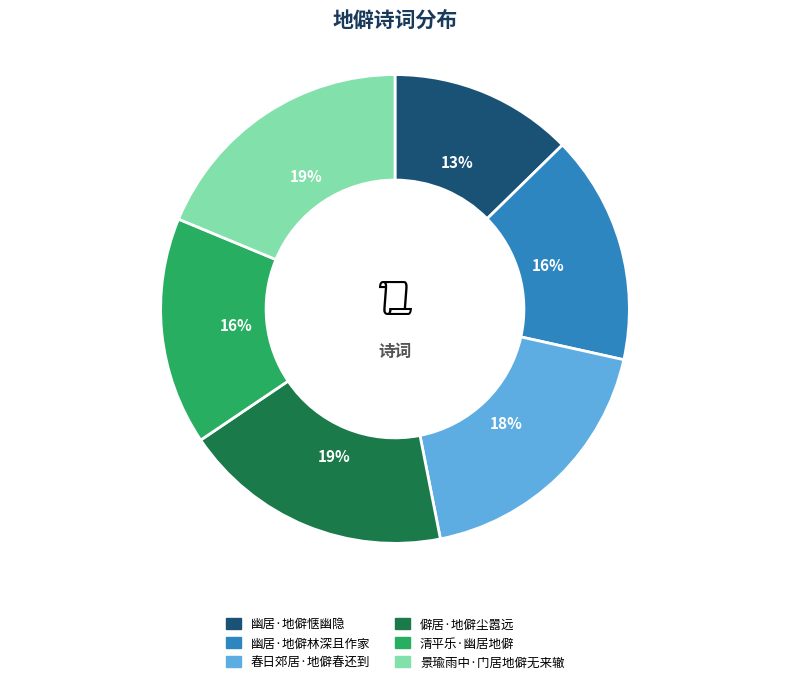

Is 僻居·地僻尘嚣远 the majority of the pie?

No